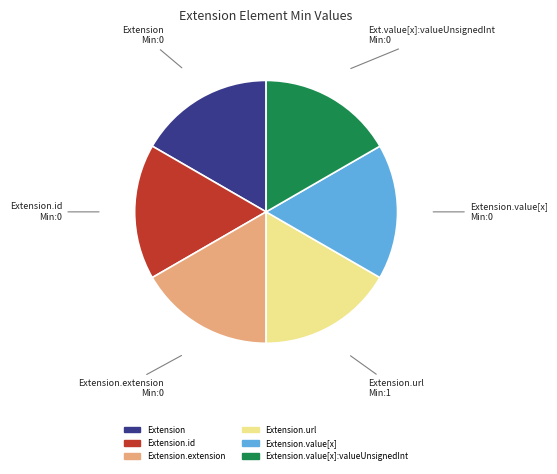

Is there any slice that represents more than half of the pie?

No